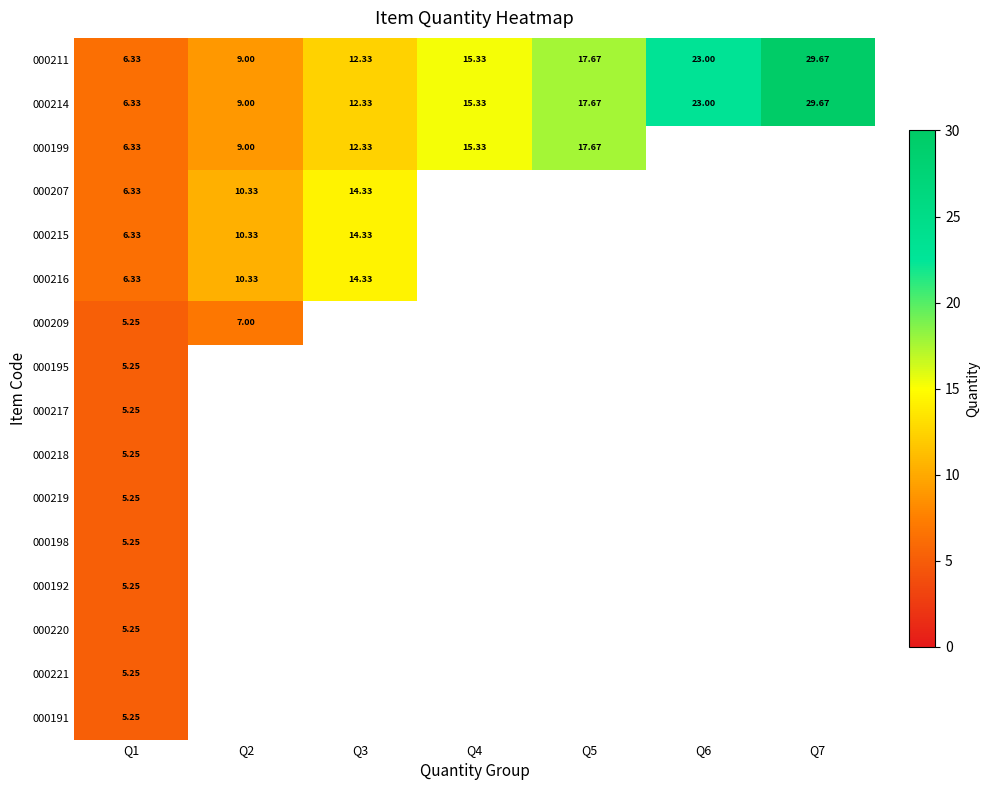

List the series in order of their peak value, lowest first.

000195, 000217, 000218, 000219, 000198, 000192, 000220, 000221, 000191, 000209, 000207, 000215, 000216, 000199, 000211, 000214